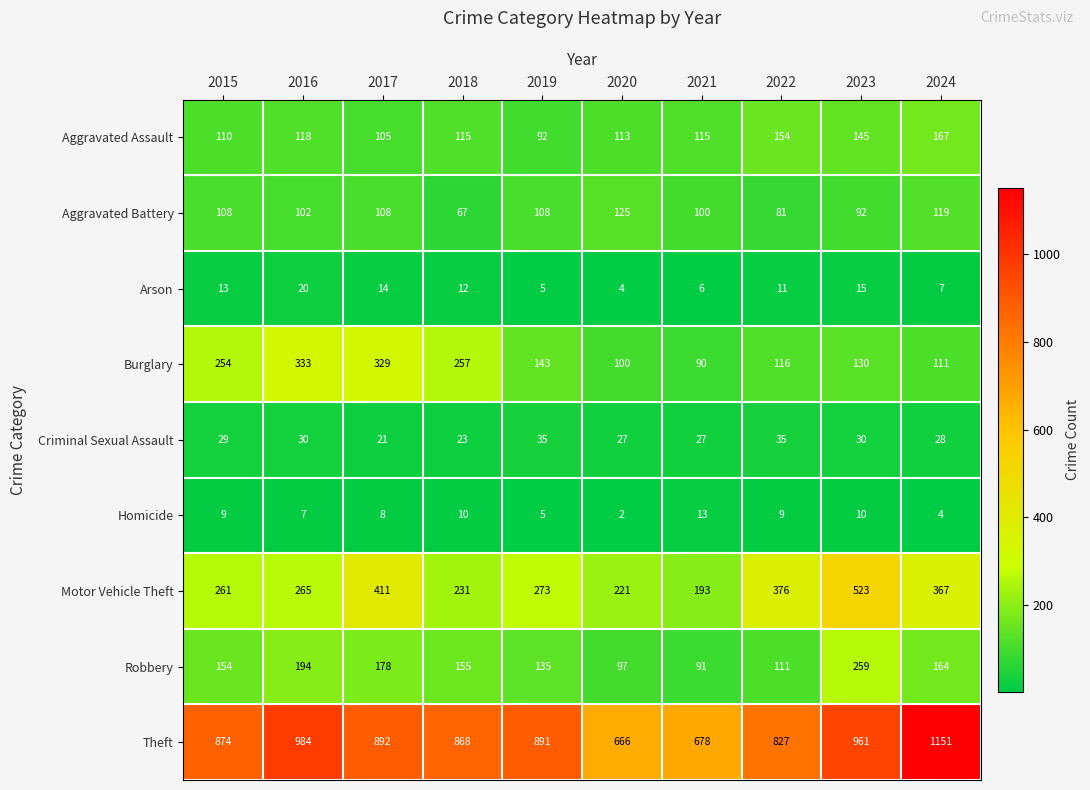

What is the total value across all series at 2020?

1355